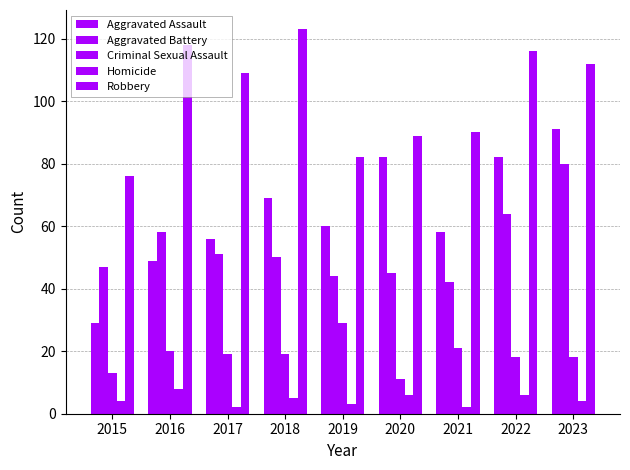

How many bars are there in total?

45